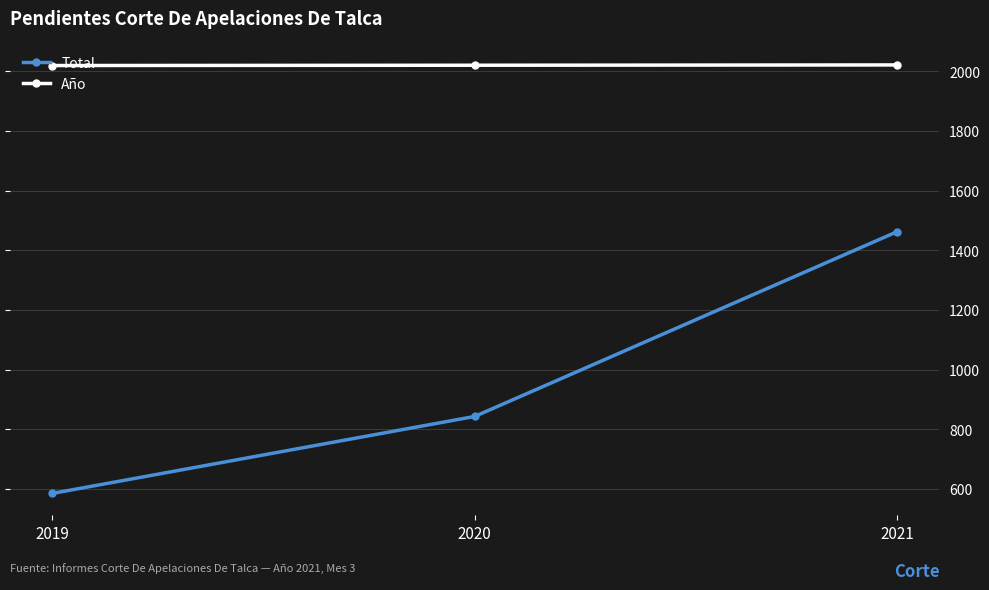

How many categories are shown in the chart?

3